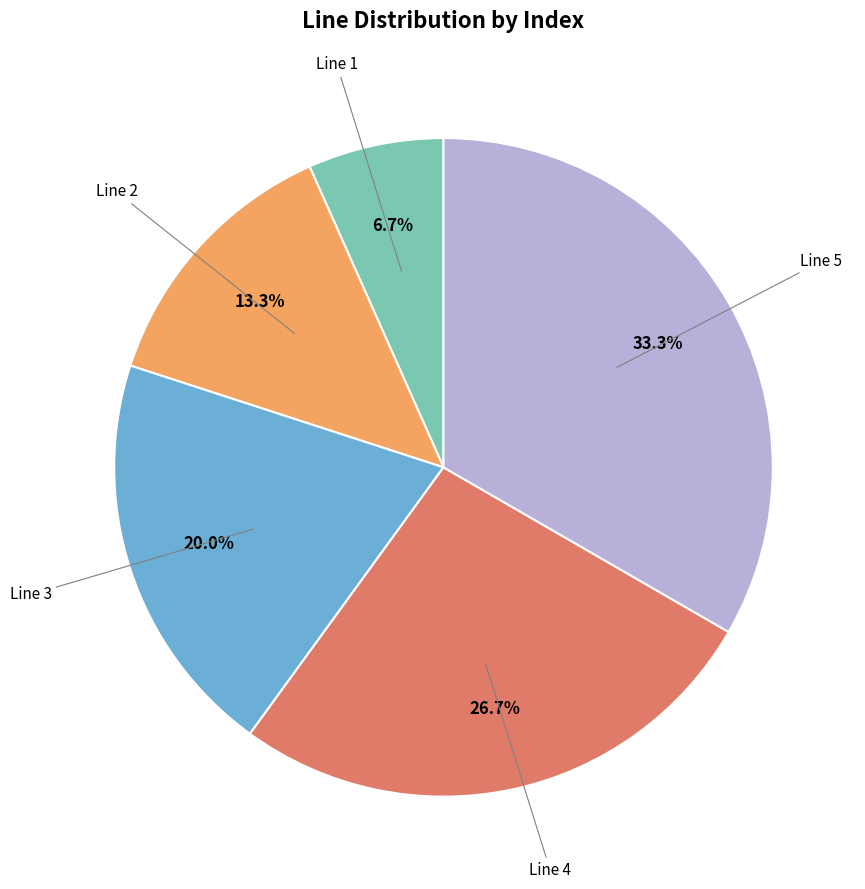

To the nearest percent, what is the average slice percentage?

20%